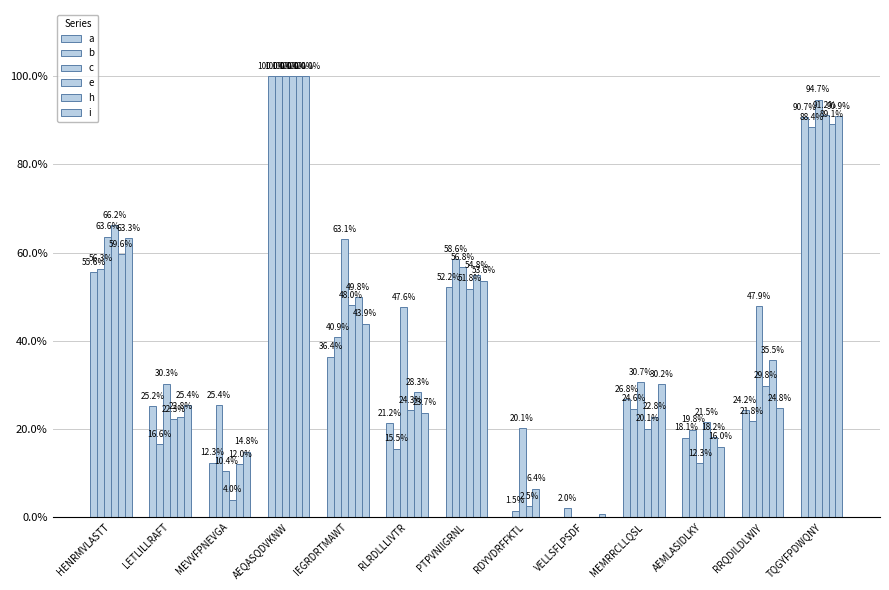

What is the label of the 7th bar from the right?

PTPVNIIGRNL